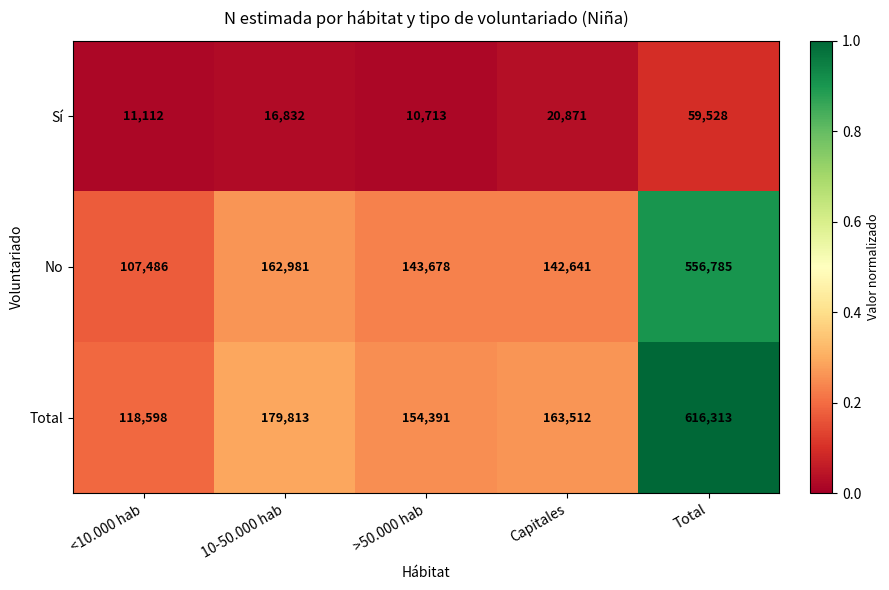

The value of Total at <10.000 hab is 118598. True or false?

True